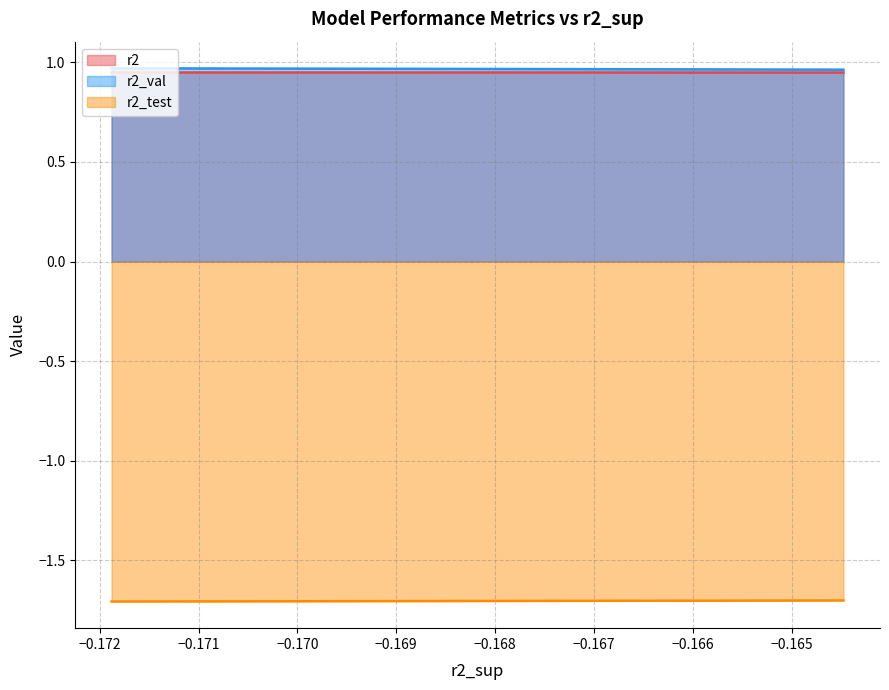

True or false: r2_val and r2_test cross at least once.

False